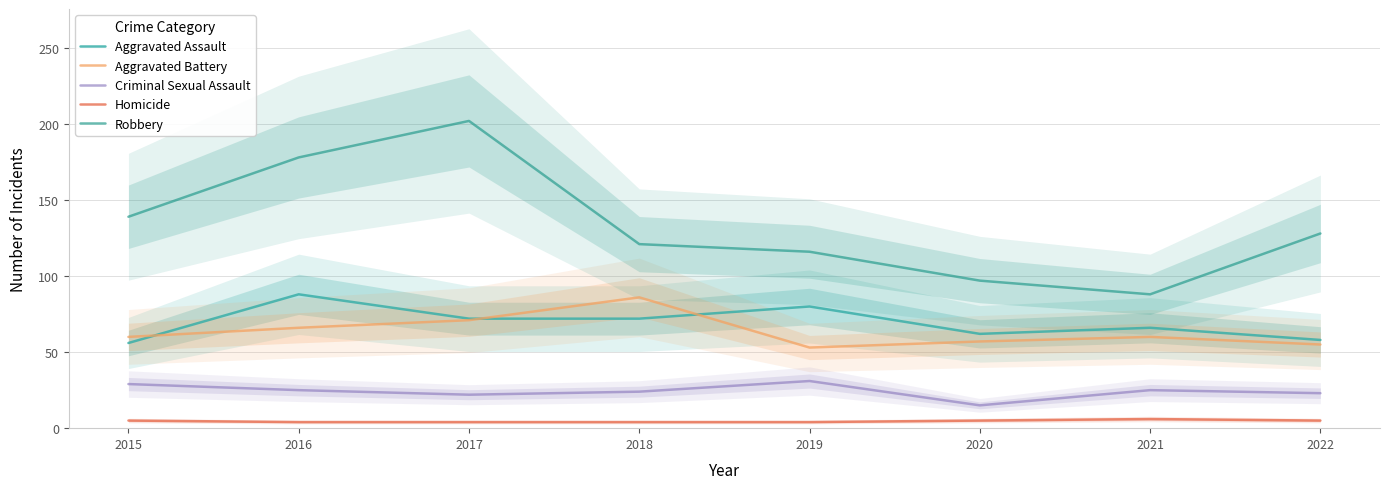

What is the sum of all Aggravated Assault values?

554